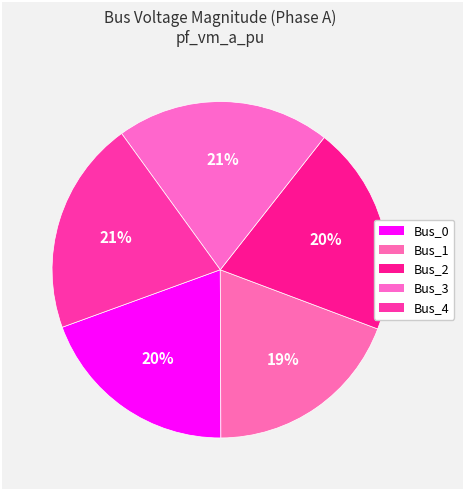

What is the total percentage of Bus_3 and Bus_0?

40.1%